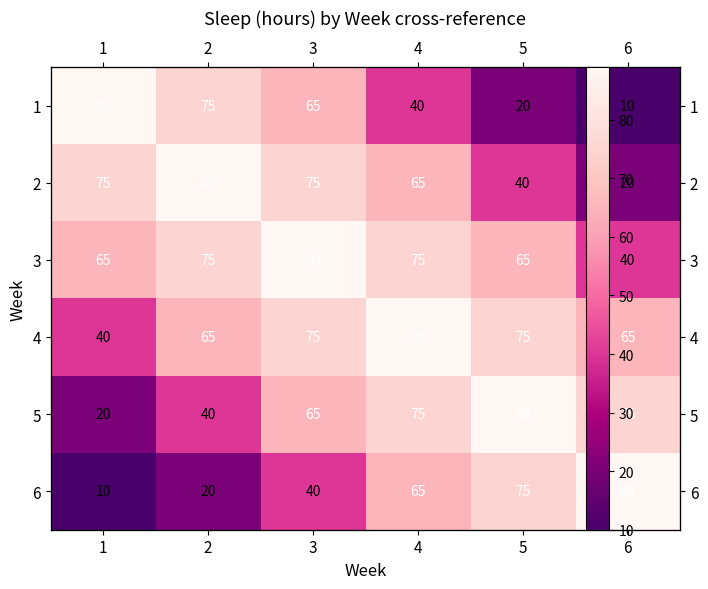

What is the total value across all series at 1?

299